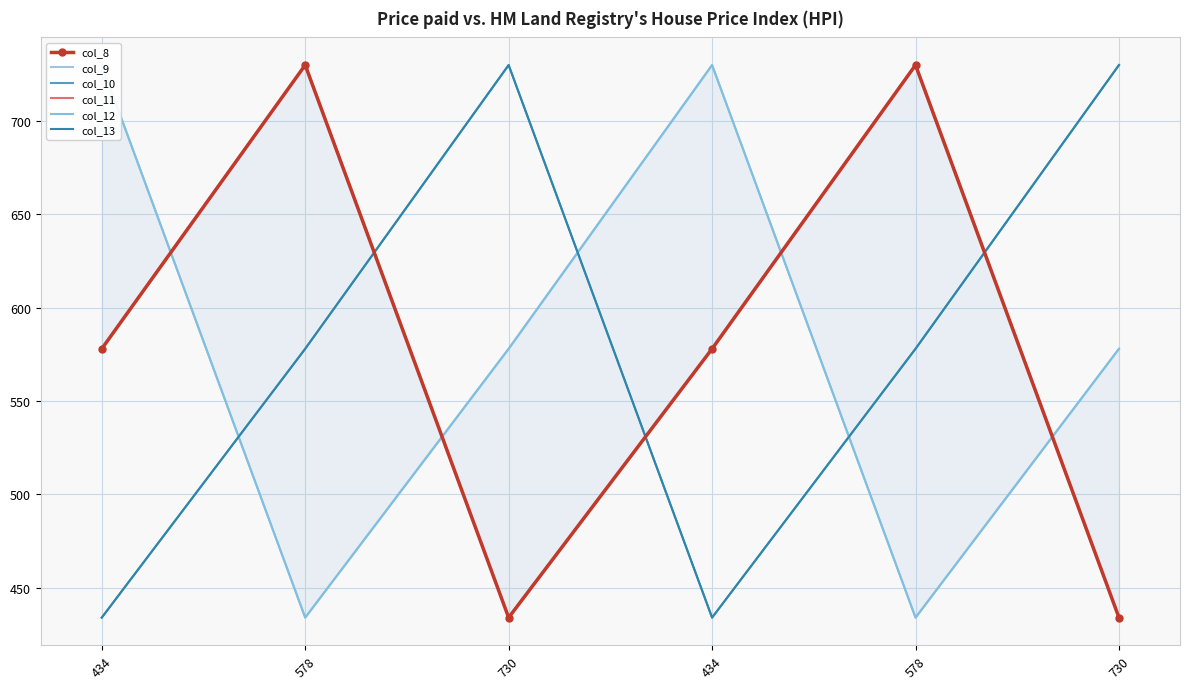

What is the spread (max minus min) of values at 730?

296